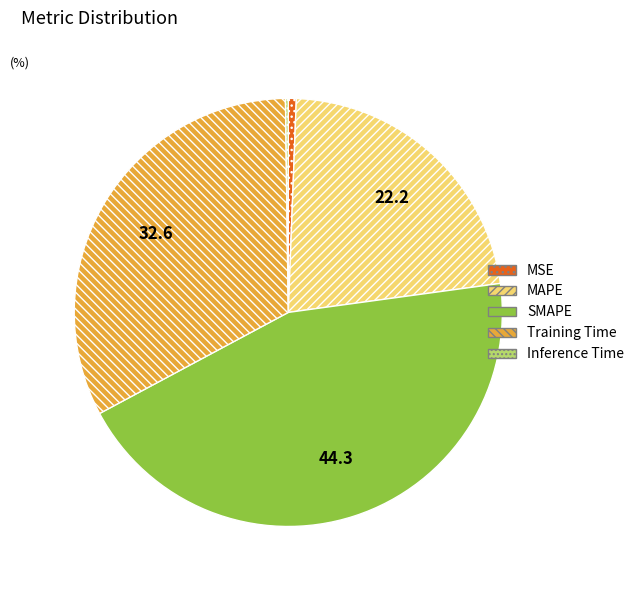

Do SMAPE and Training Time together represent more than half of the pie?

Yes